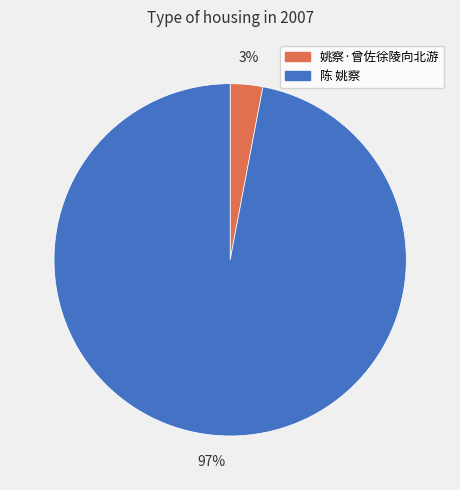

Which category has the biggest portion of the pie?

陈 姚察